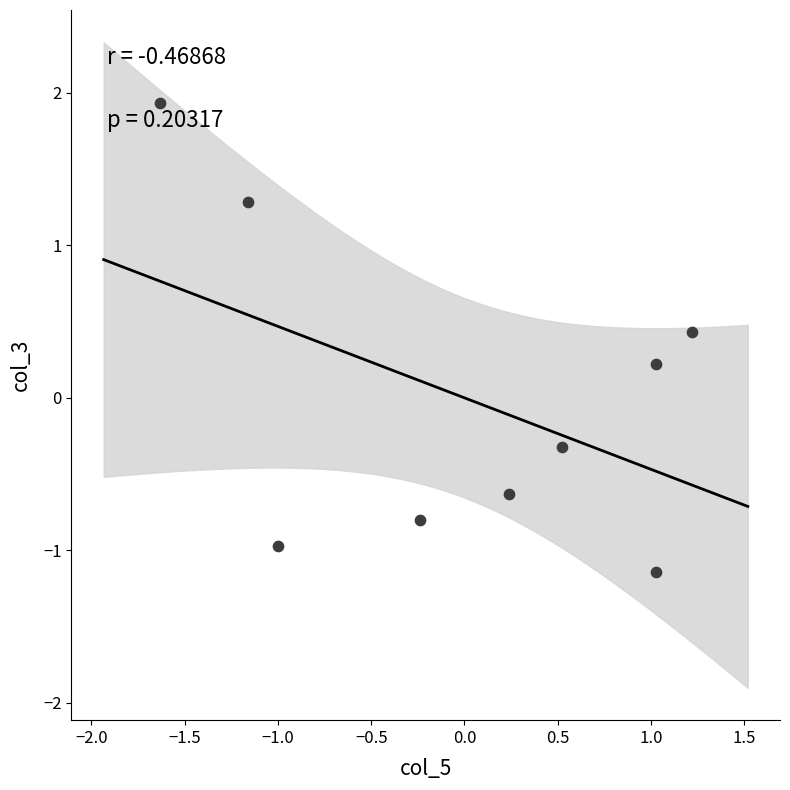

What is the range of Y values (max minus min)?

3.1